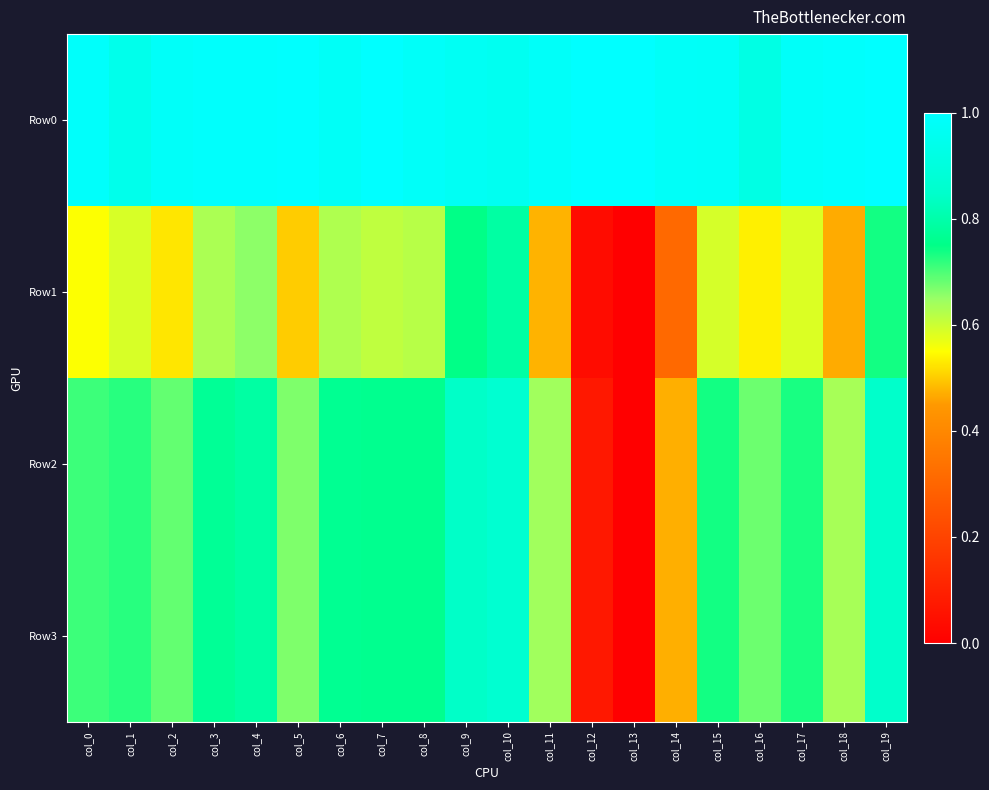

Count the number of categories in the chart.

20